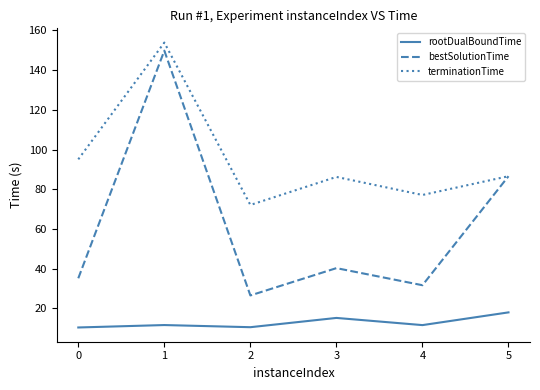

True or false: terminationTime and rootDualBoundTime cross at least once.

False